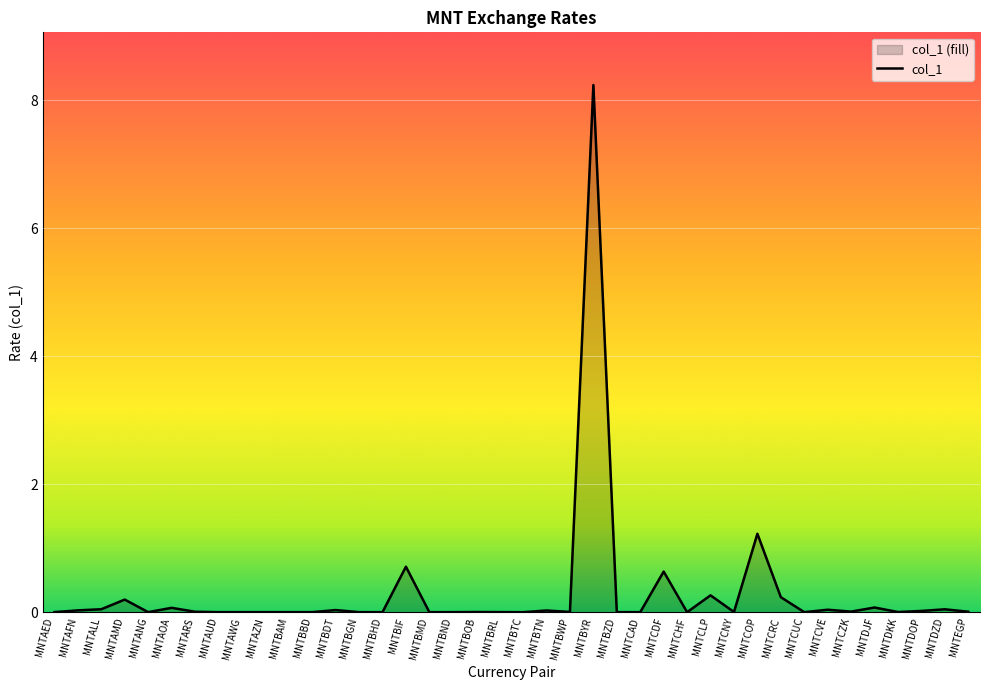

The chart shows a value of 0.0 at MNTBWP. True or false?

True